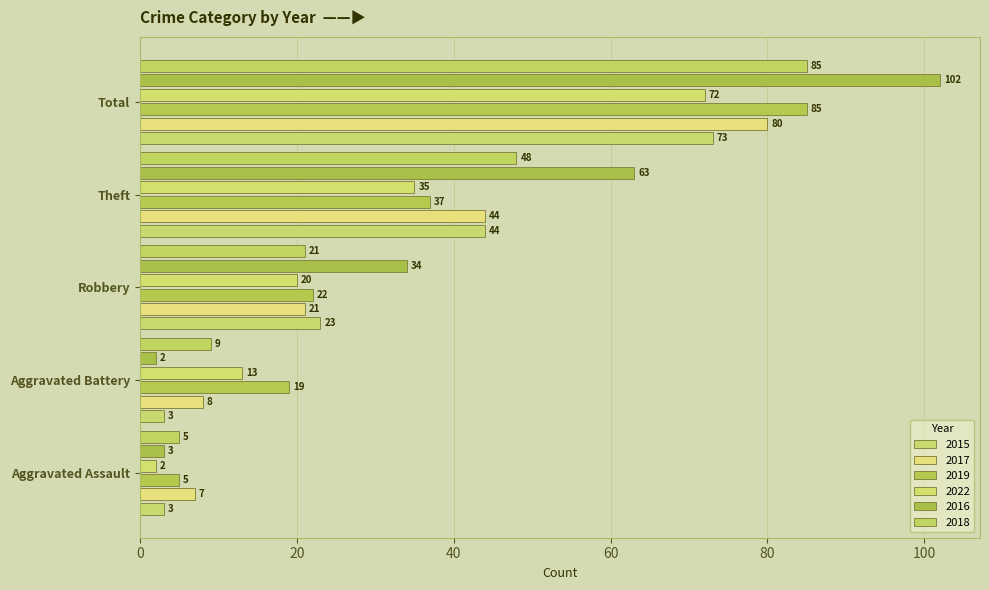

Rank the categories by 2022 value from highest to lowest.

Total, Theft, Robbery, Aggravated Battery, Aggravated Assault